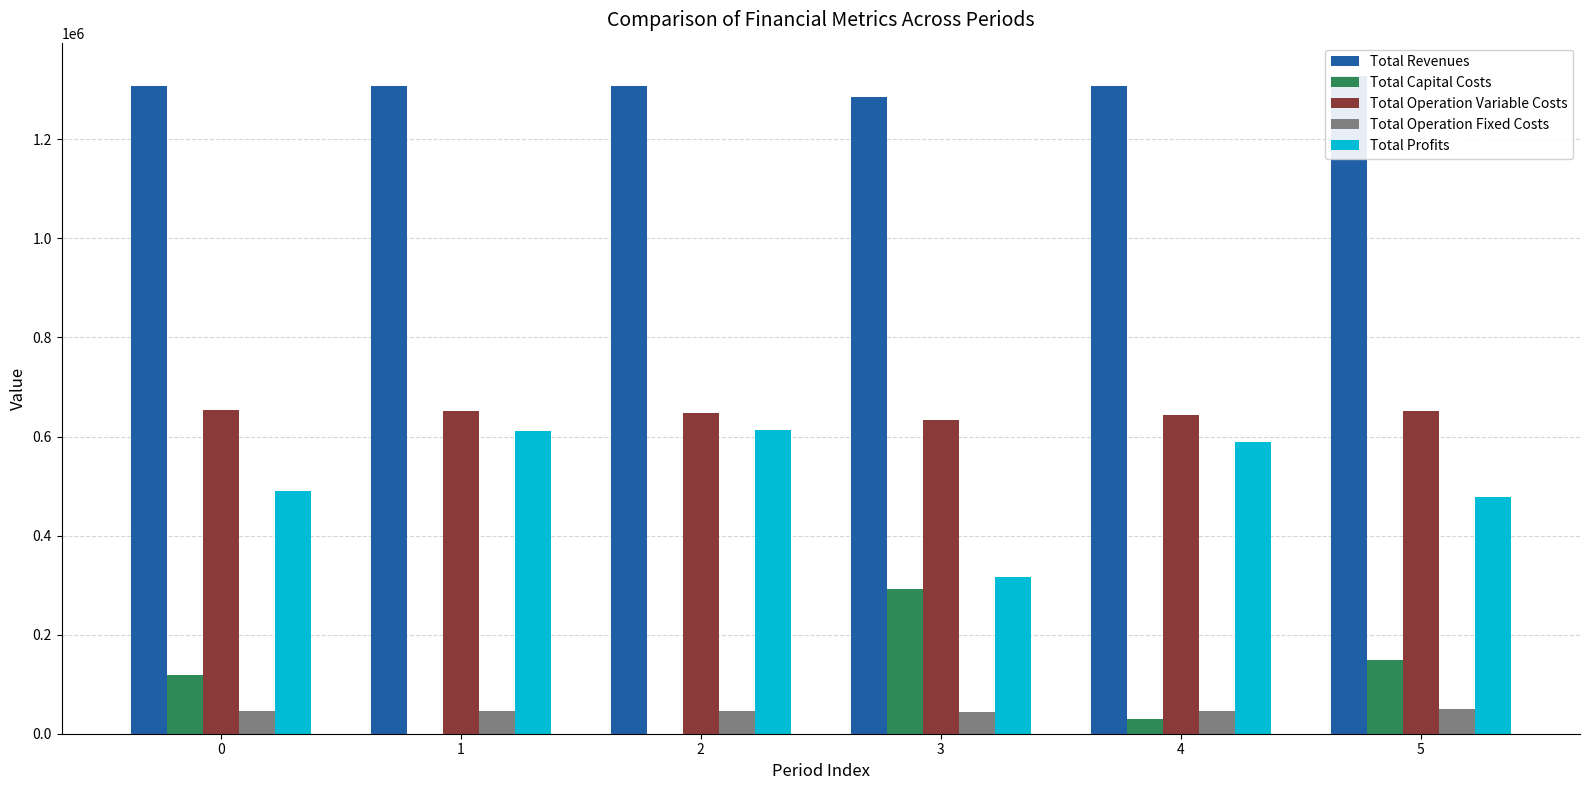

Reading left to right, extract all data points from this chart.

Total Revenues: 0=1307555.7	1=1307555.7	2=1307555.7	3=1285678.6	4=1307555.7	5=1328837.0
Total Capital Costs: 0=118400.0	1=0.0	2=0.0	3=291200.0	4=28800.0	5=149600.0
Total Operation Variable Costs: 0=652952.7	1=650610.5	2=648265.1	3=634397.4	4=643564.7	5=652323.7
Total Operation Fixed Costs: 0=46069.8	1=46069.8	2=46069.8	3=43043.3	4=46069.8	5=49348.5
Total Profits: 0=490133.2	1=610875.4	2=613220.8	3=317037.9	4=589121.2	5=477564.9